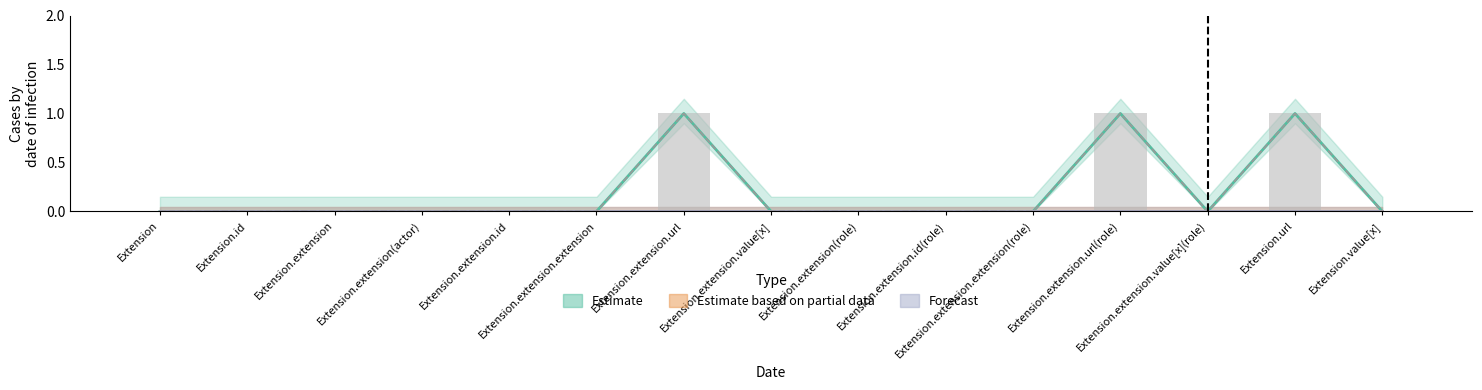

Is the value of Estimate based on partial data at Extension.extension.extension greater than the value of Forecast at Extension.extension?

No